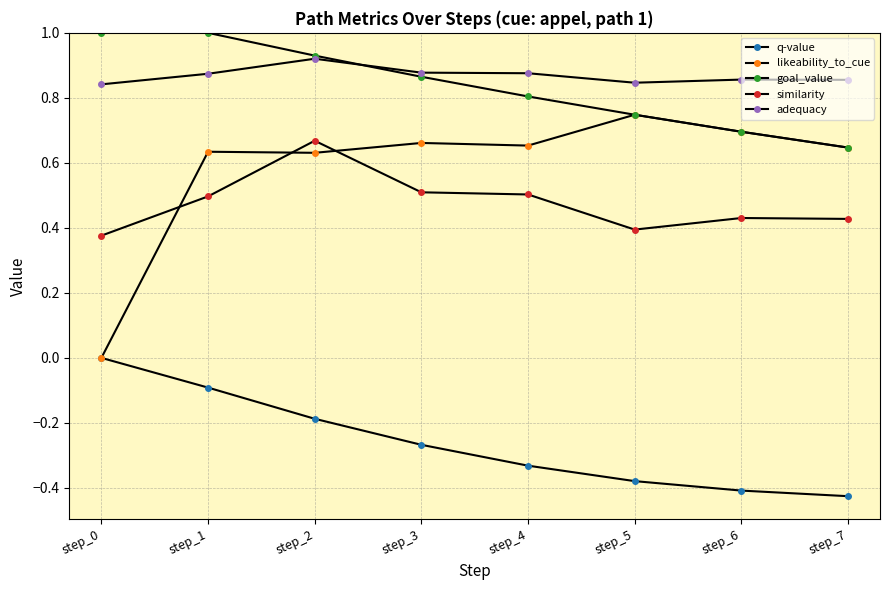

How many lines are shown in the chart?

5